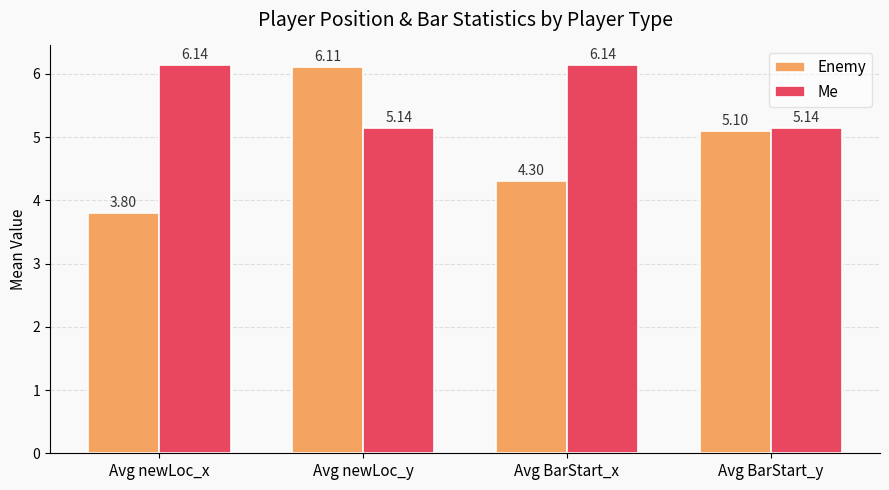

At which category does the chart reach its minimum across all series?

Avg newLoc_x